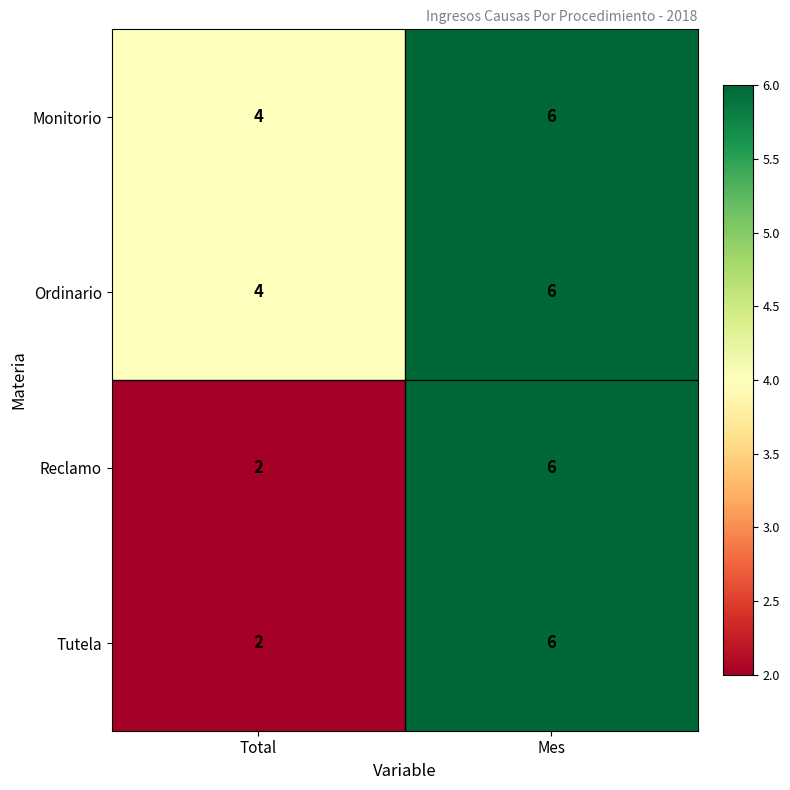

The Ordinario series shows 10 at Mes. True or false?

False